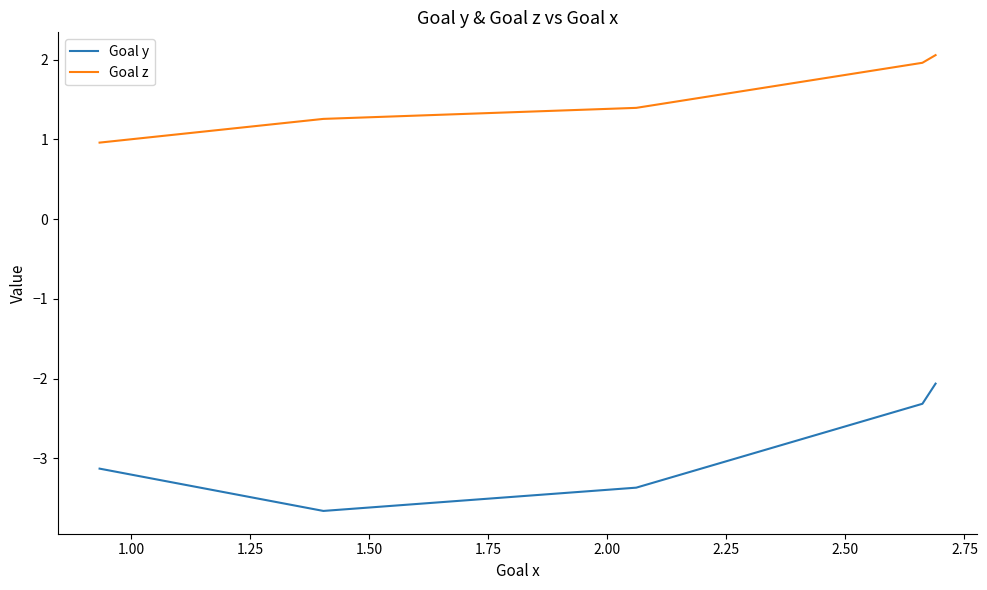

What is the difference between the second highest and second lowest values in the Goal y series?

1.1